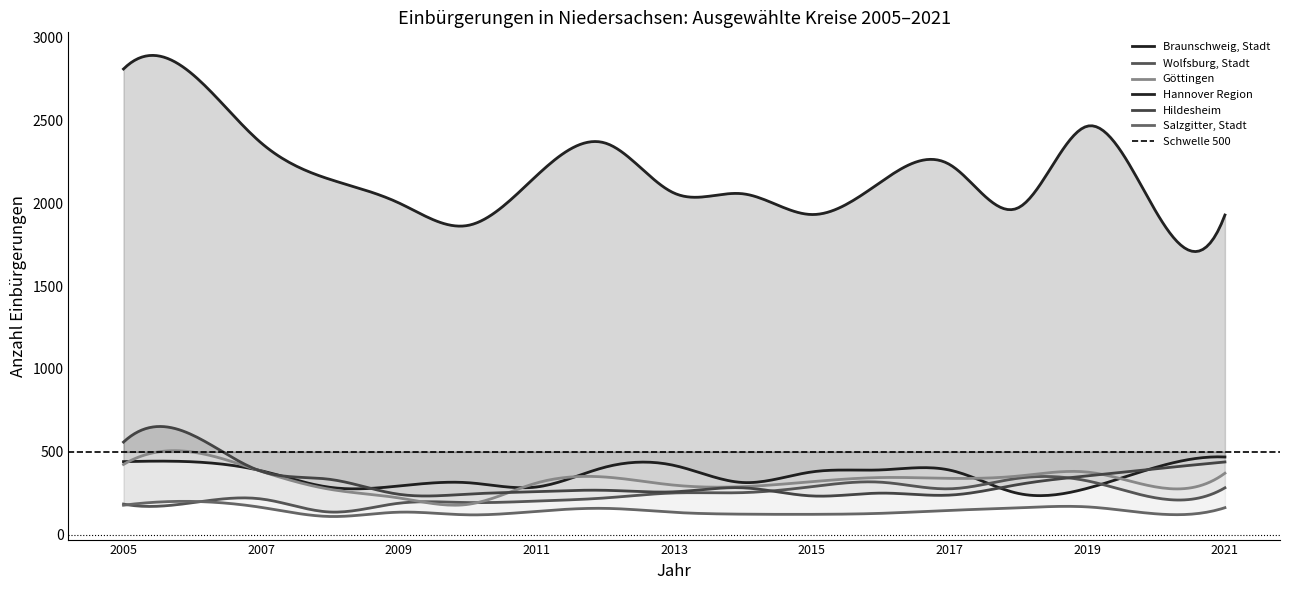

What is the value of the Salzgitter, Stadt point at the 14th from the left?

162